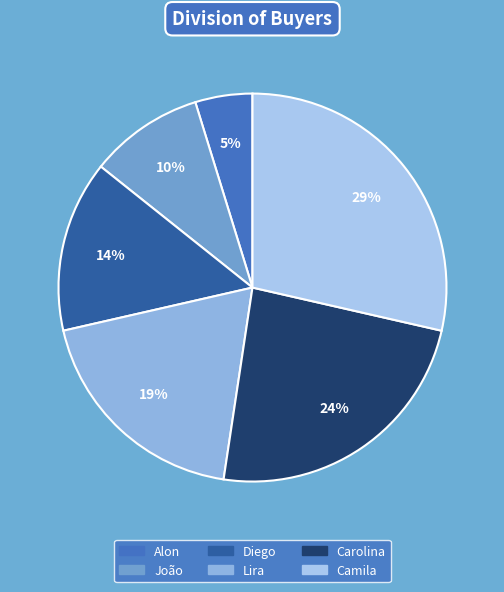

What is the ratio of the value at Lira to the value at João?

2.0